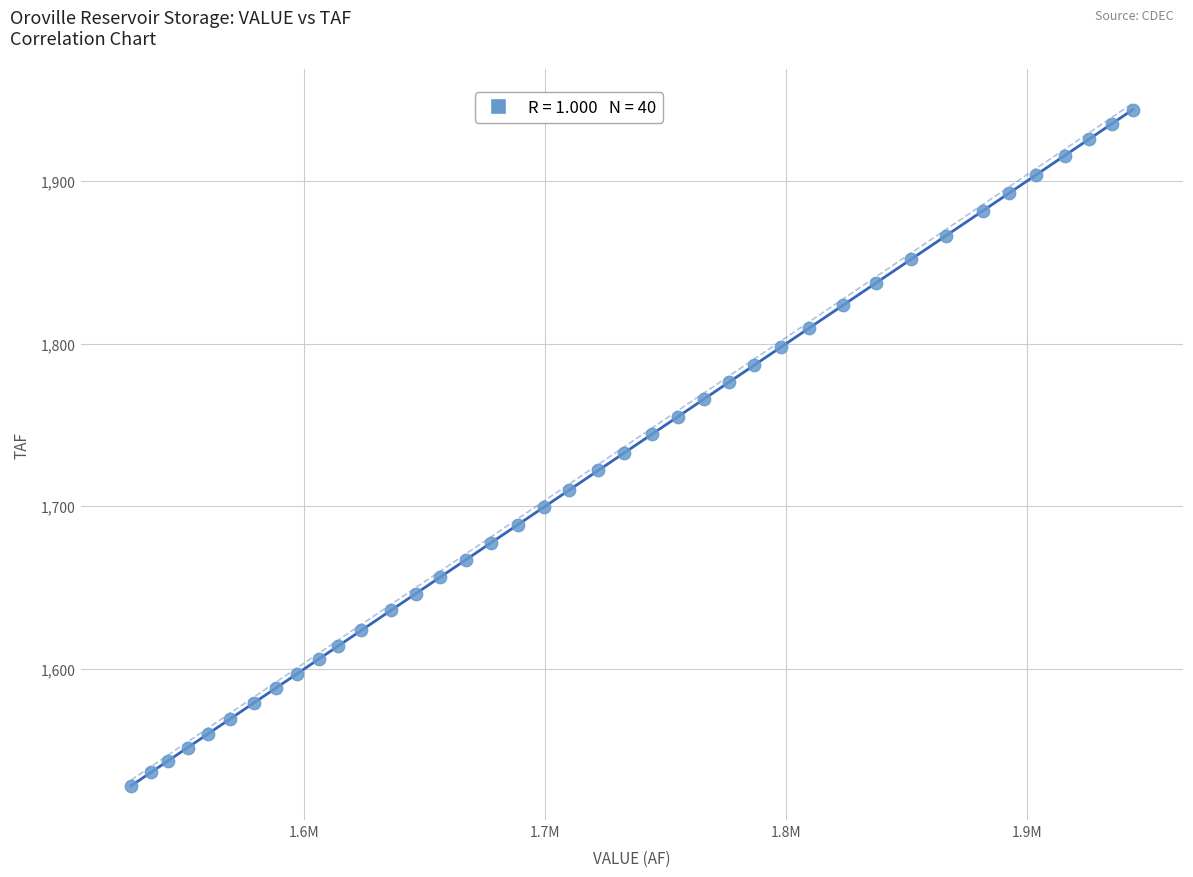

What is the range of Y values (max minus min)?

415.9